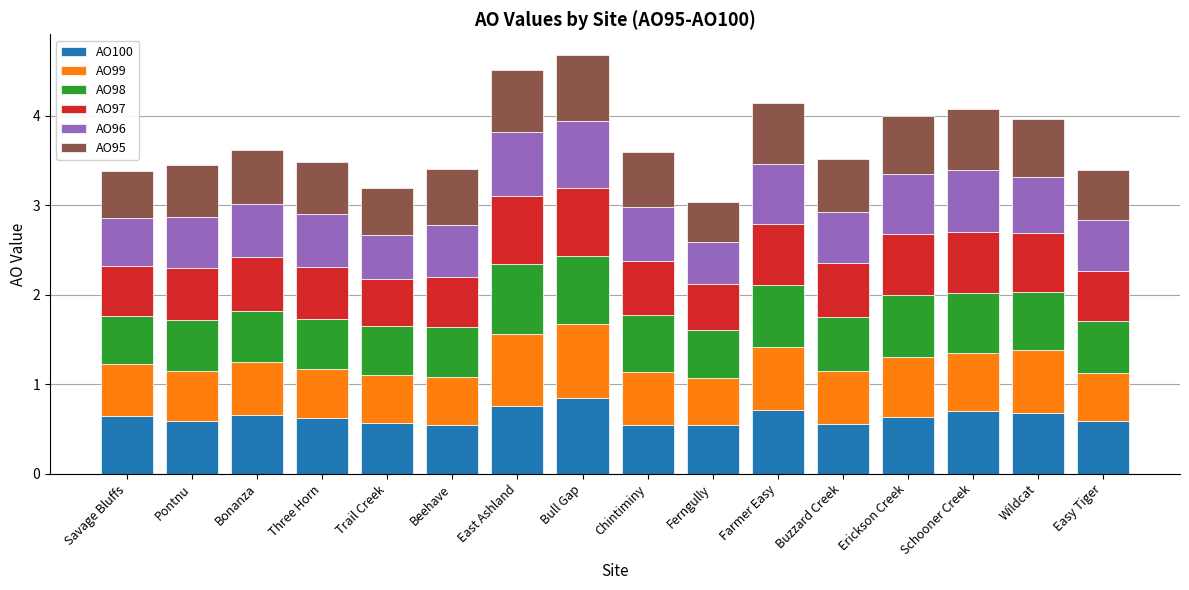

What is the maximum value for AO100?

0.8